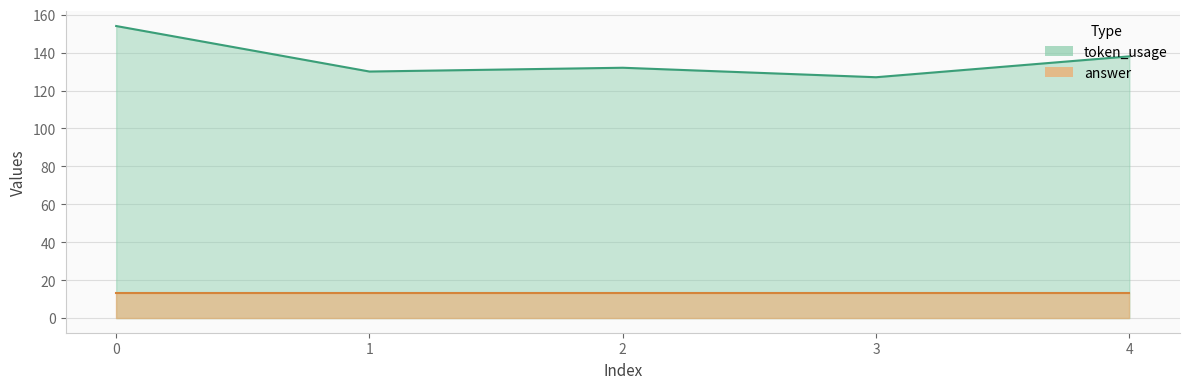

What is the maximum value shown in the chart?

154